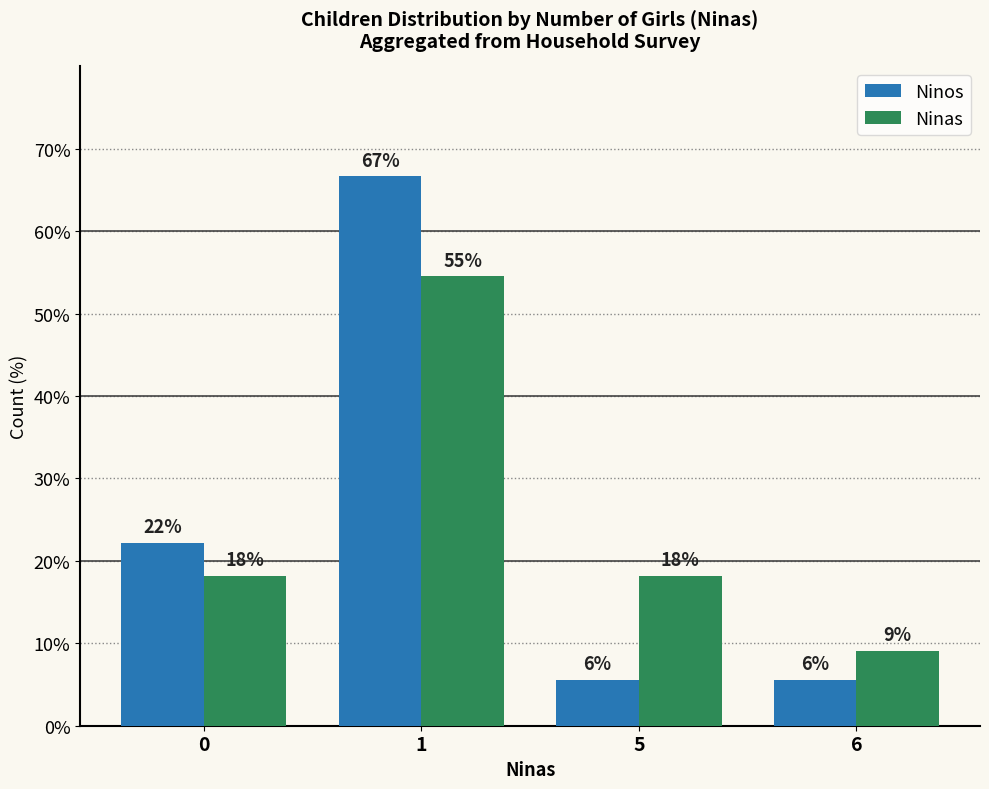

At how many categories does at least one series exceed 37?

1